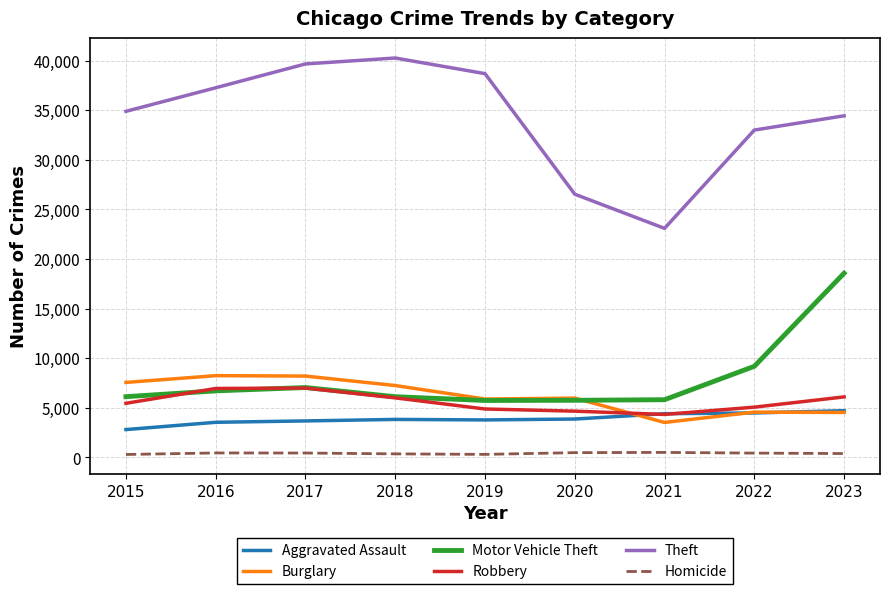

What is the difference between the maximum and minimum values in the Burglary series?

4715